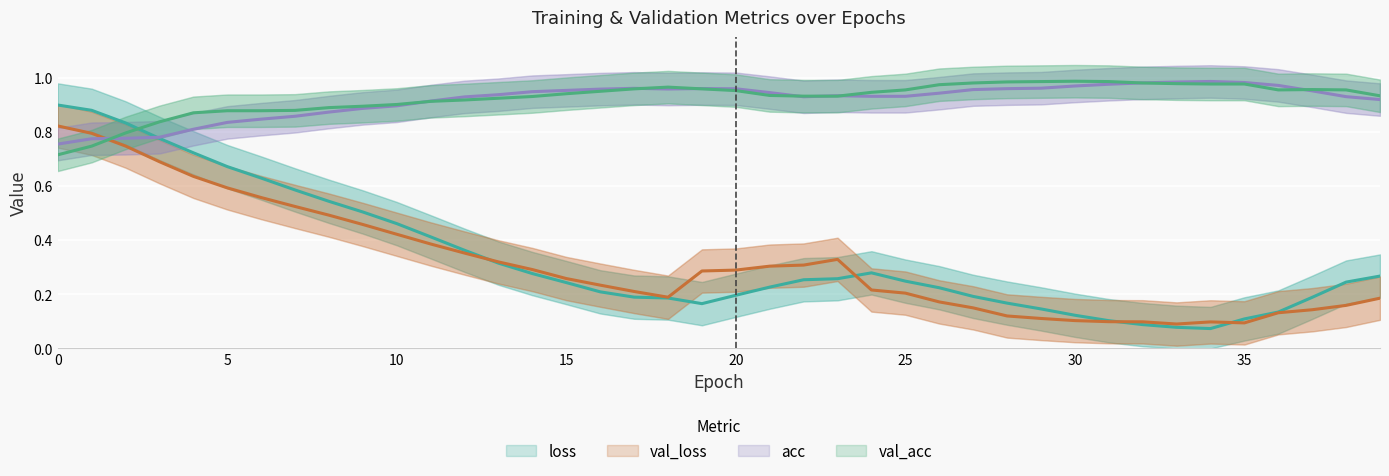

At how many categories does at least one series exceed 0?

40